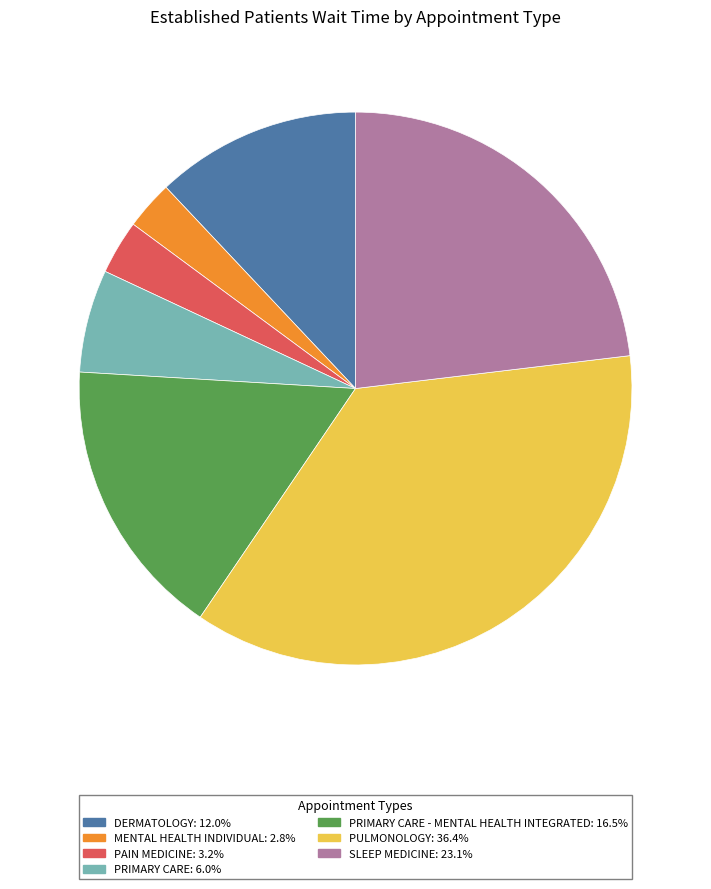

Does any single category account for the majority?

No